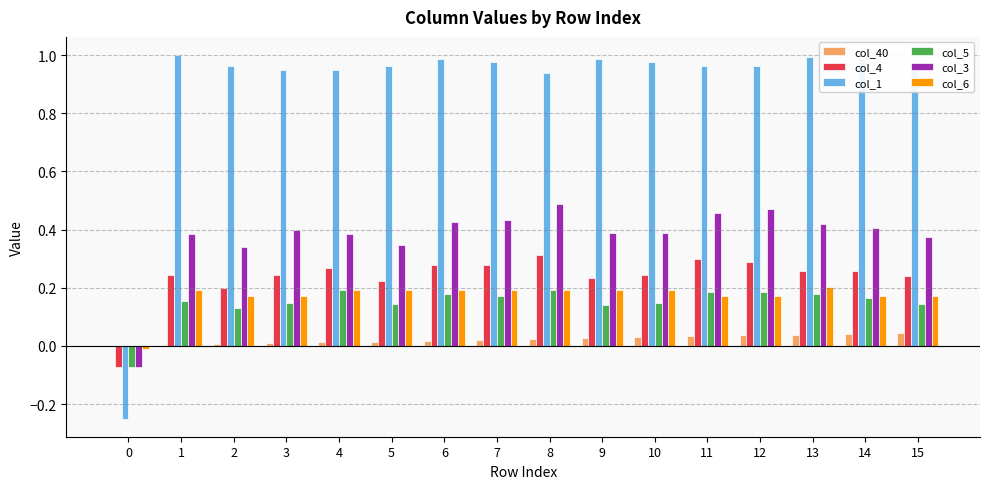

How many groups of bars are there?

16